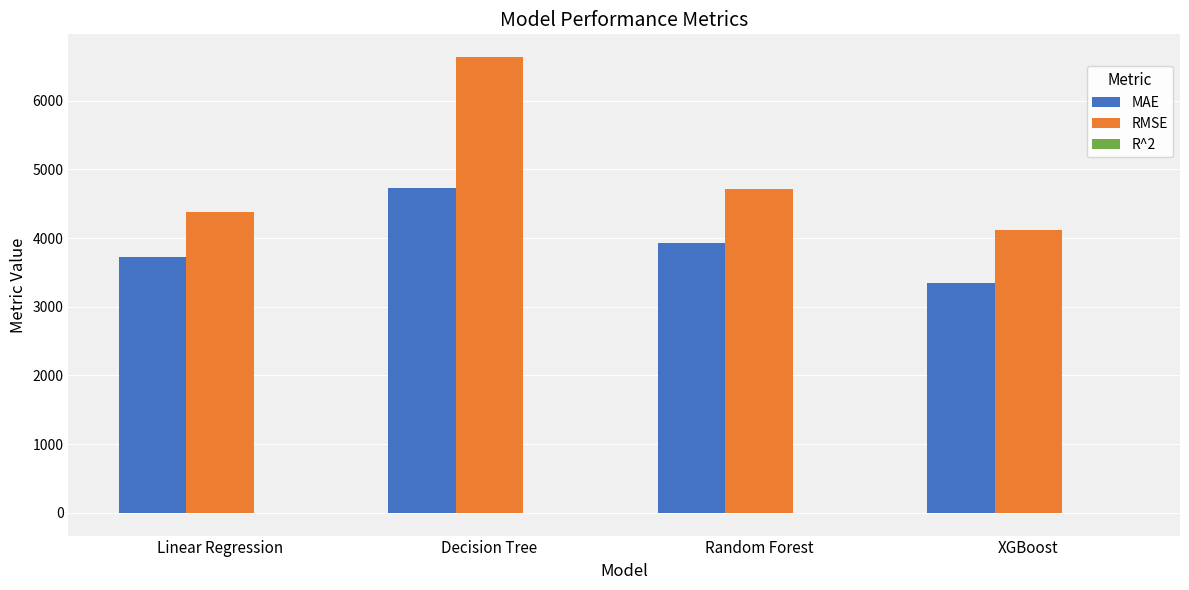

At which category is the sum across all series the highest?

Decision Tree